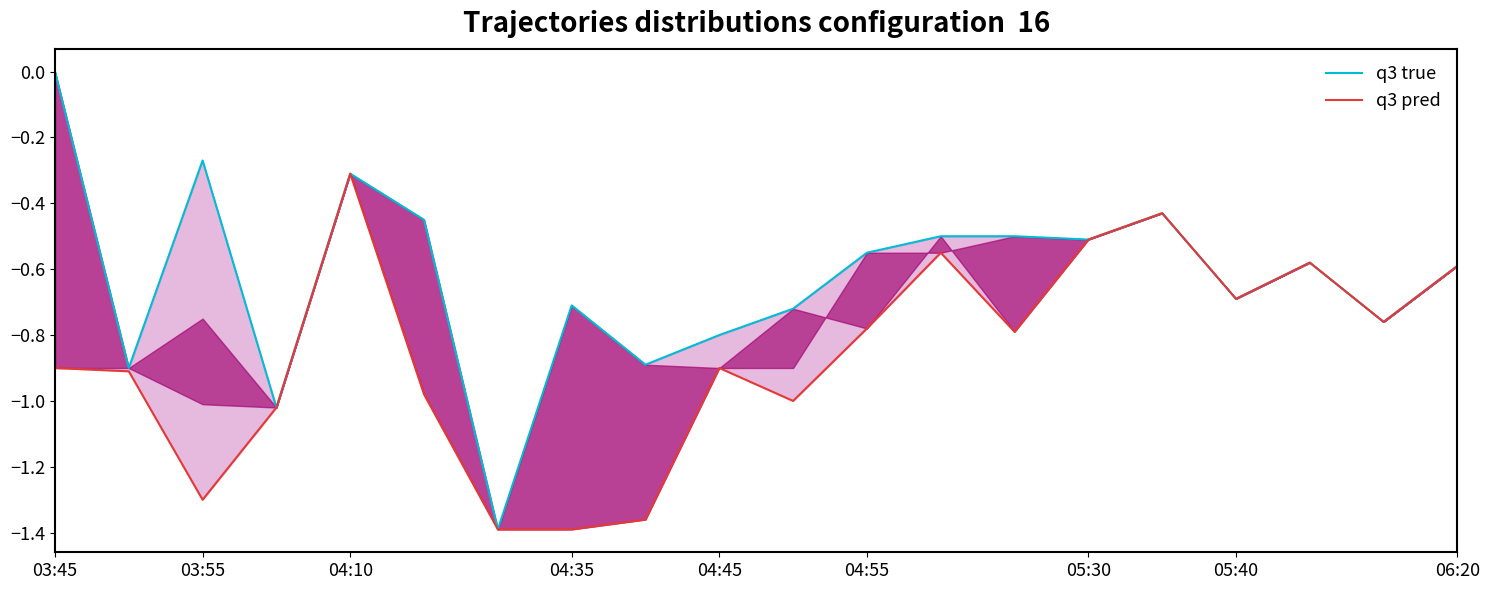

True or false: q3 pred has a value of -0.6 at 12.

True